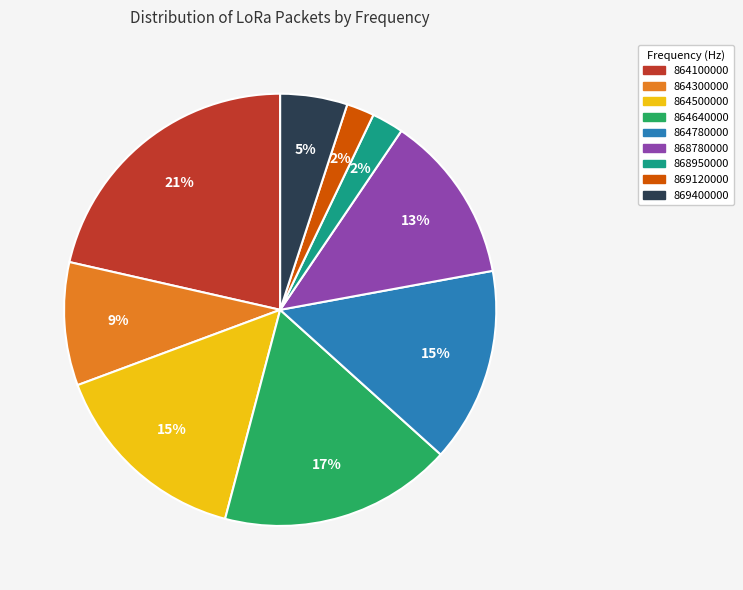

Do 864640000 and 864780000 together represent more than half of the pie?

No